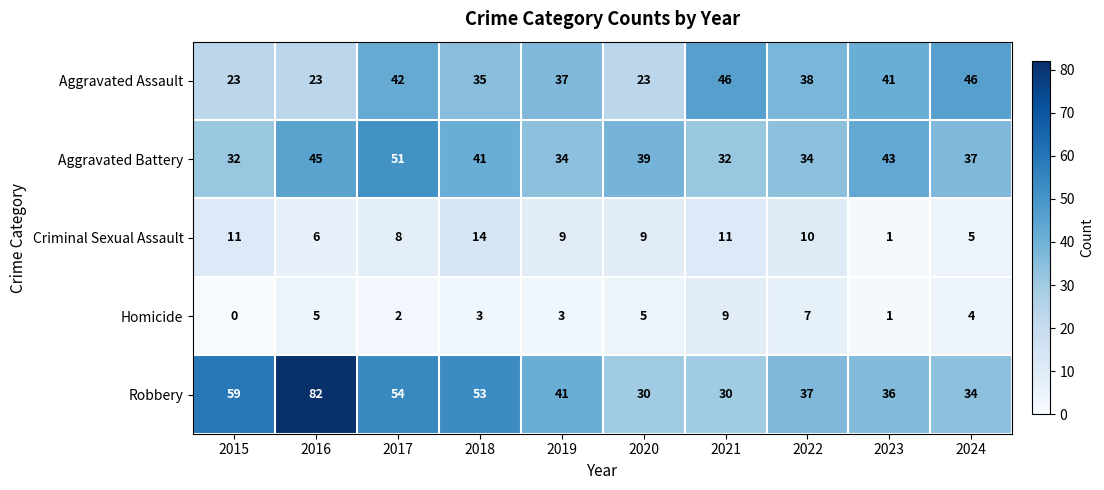

Which series has the largest total across all categories?

Robbery